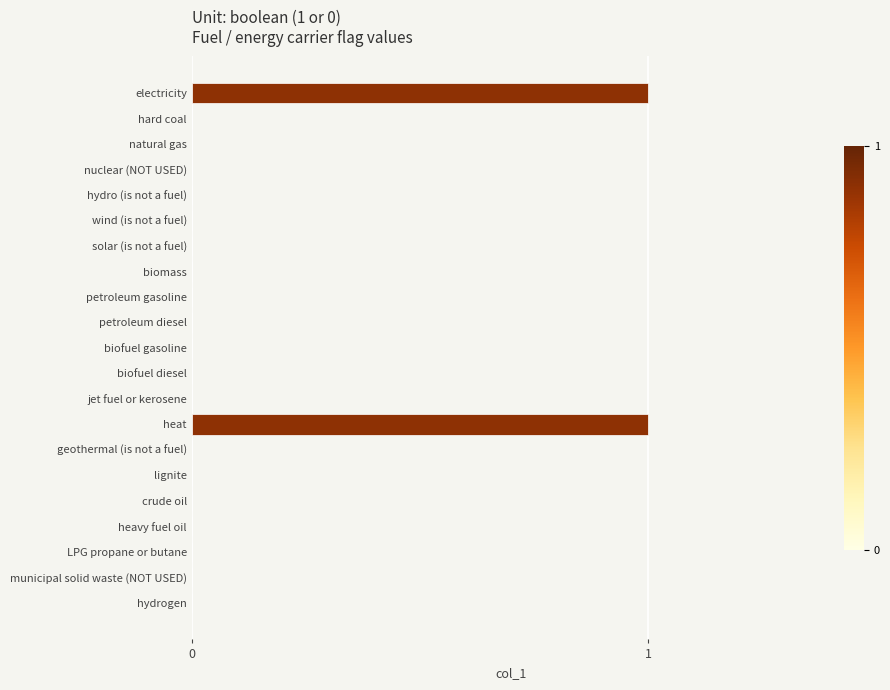

True or false: the data shows 0 at geothermal (is not a fuel).

True